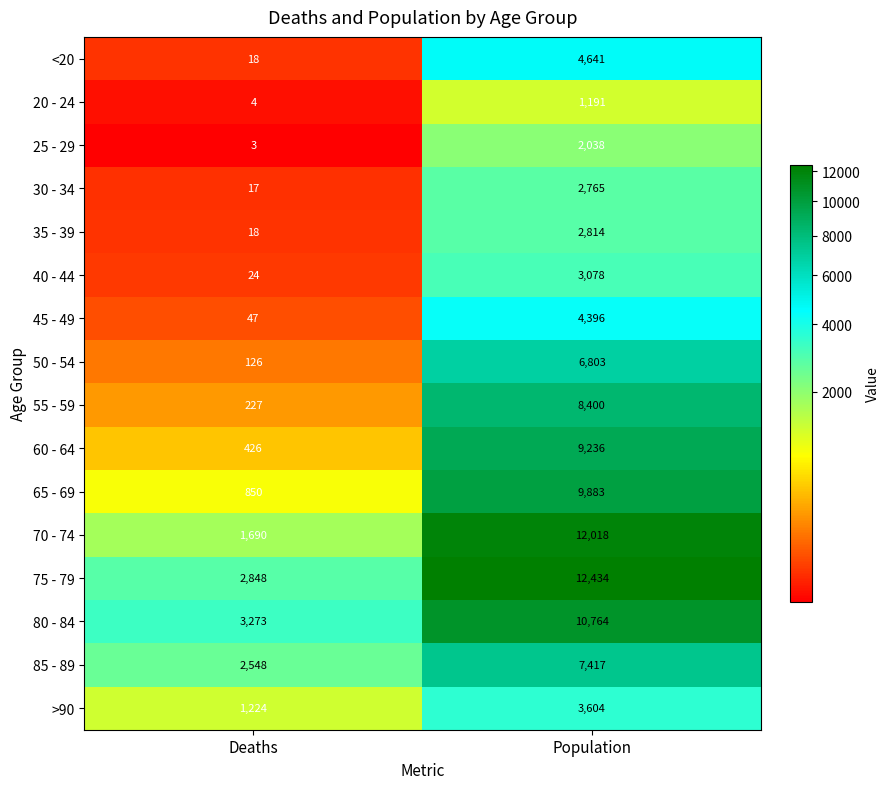

The value of 50 - 54 at Population is 4523. True or false?

False